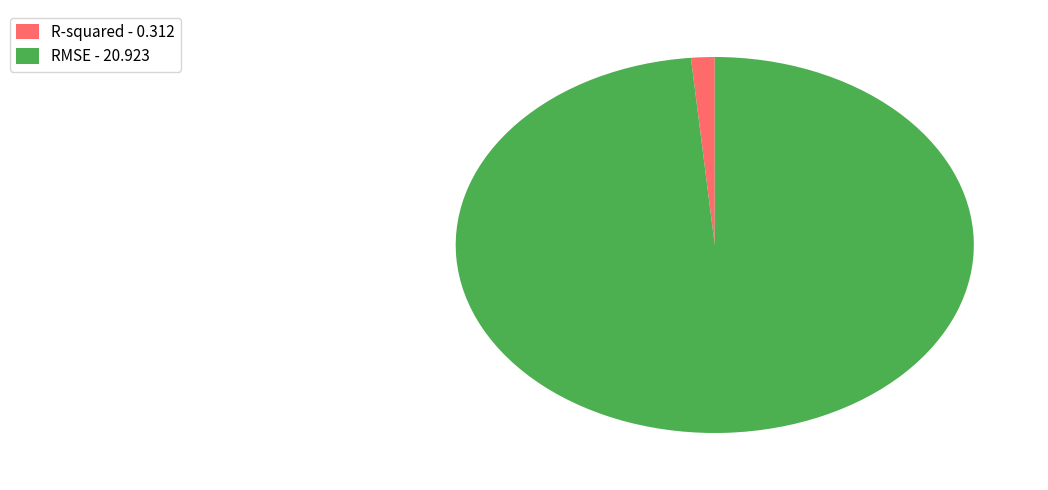

Is the sum of R-squared - 0.312 and RMSE - 20.923 greater than half?

Yes